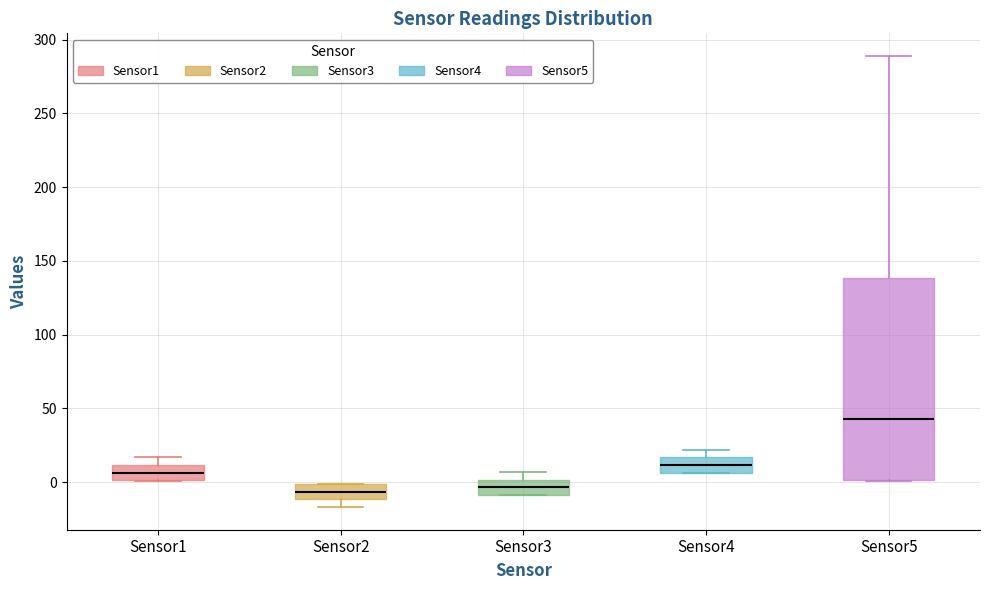

Reading left to right, read every box against the y-axis: the position of its median line, the range the box covers, and the ends of its whiskers. The values are not printed on the chart, so give them approximately, as read against the axis.

Sensor1: median 5, box 0 to 10, whiskers 0 to 15
Sensor2: median -5, box -10 to 0, whiskers -15 to 0
Sensor3: median -5, box -10 to 0, whiskers -10 to 5
Sensor4: median 10, box 5 to 15, whiskers 5 to 20
Sensor5: median 45, box 0 to 140, whiskers 0 to 290